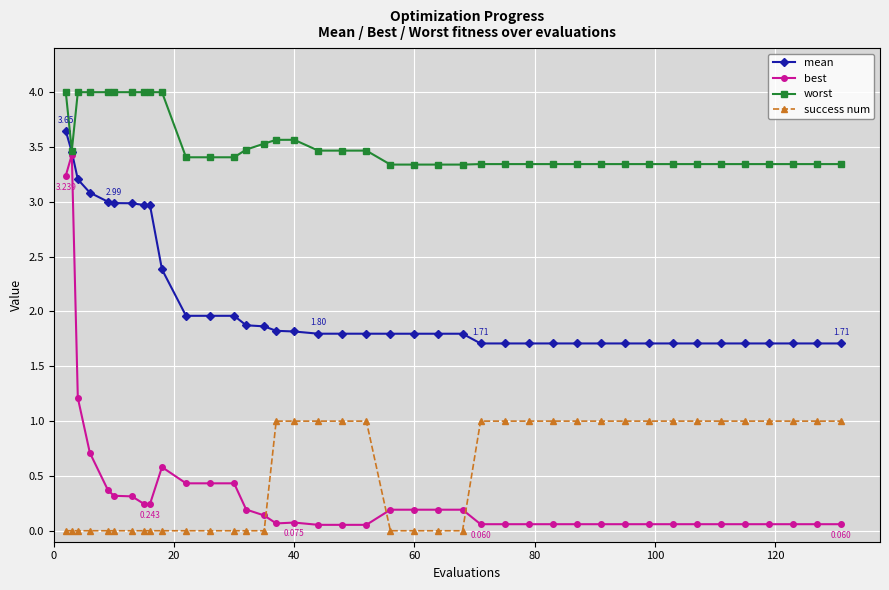

Which series has the largest range (max minus min)?

best